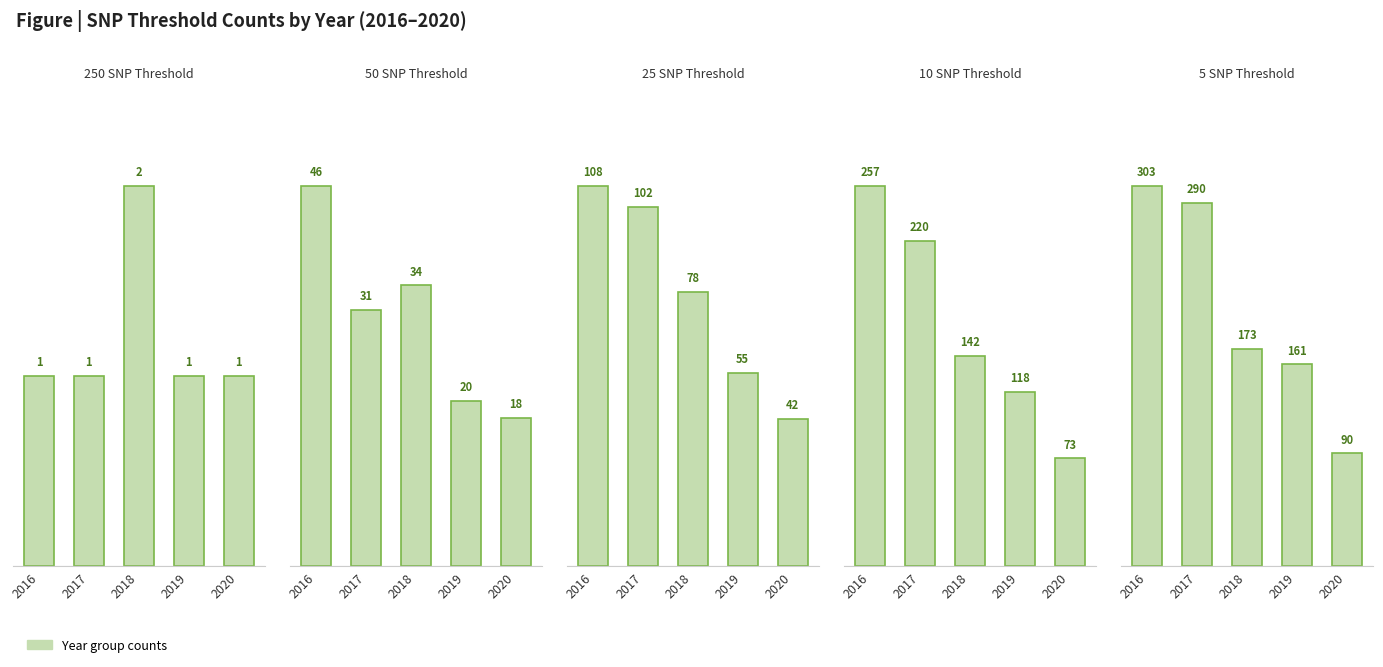

What is the sum of all 250 SNP Threshold values?

6